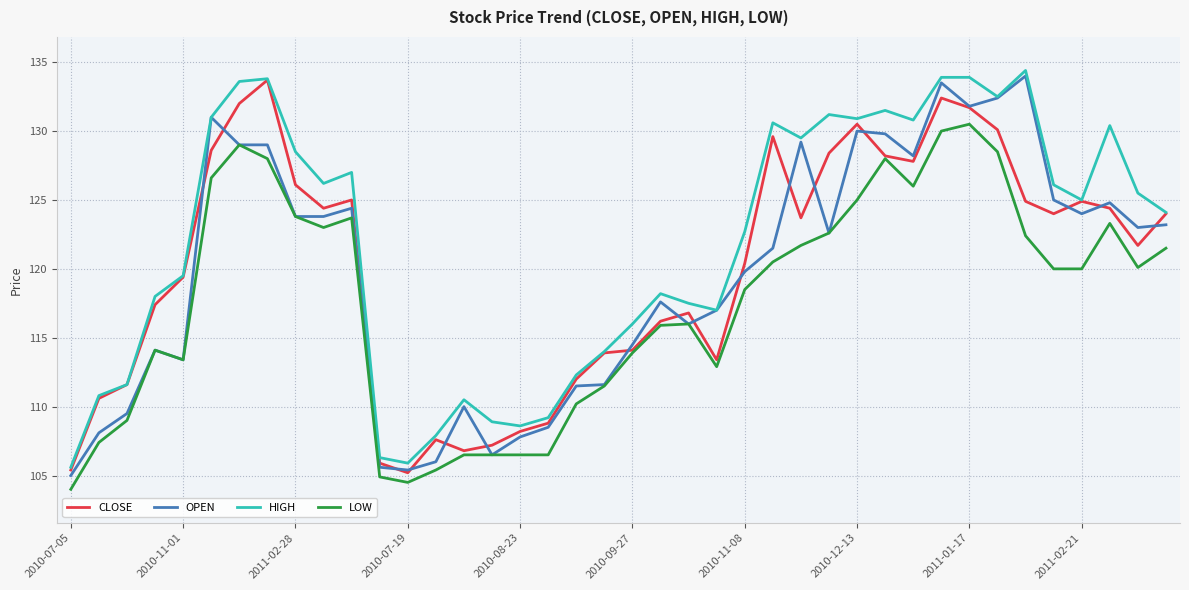

Does the chart have visible grid lines?

Yes